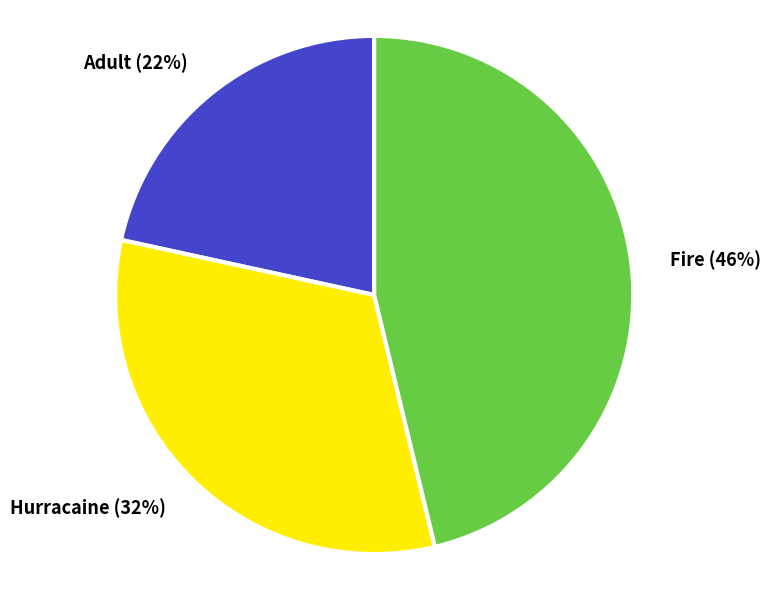

To the nearest percent, what is the combined percentage of Fire and Hurracaine?

78%